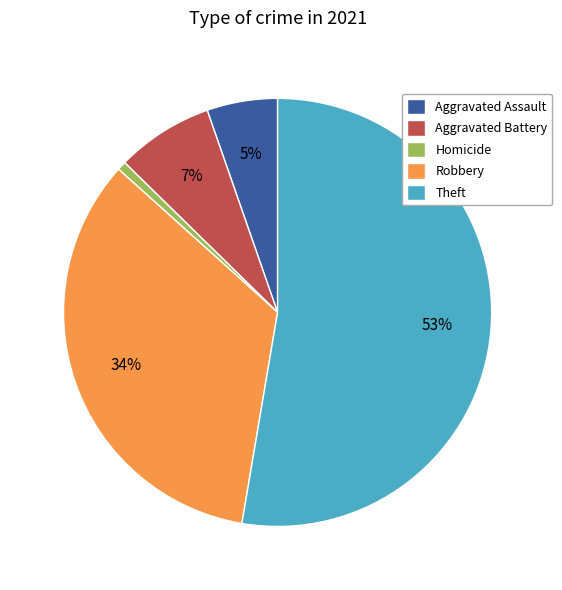

Do Aggravated Battery and Robbery together represent more than half of the pie?

No